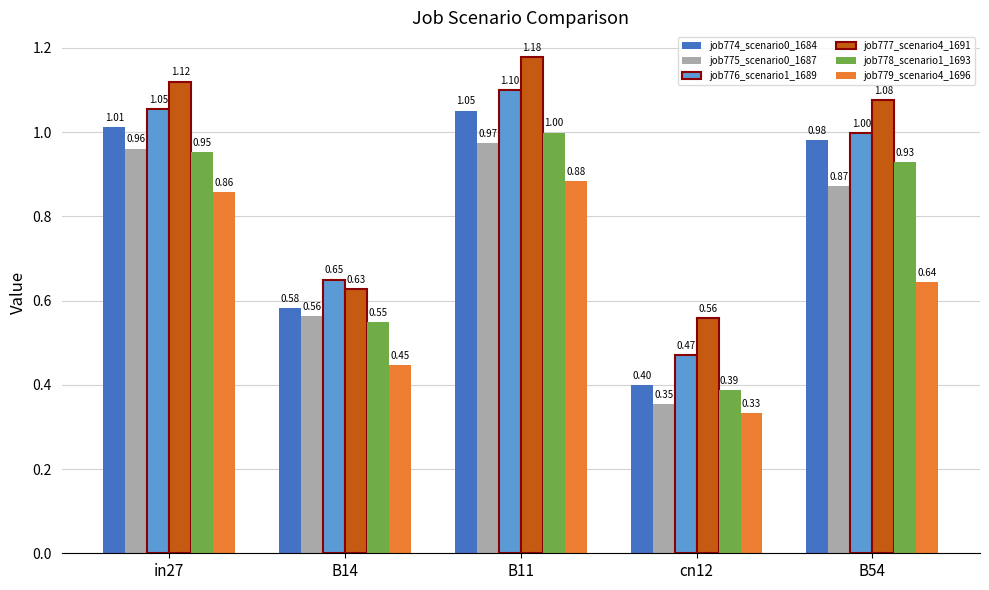

What is the label of the 2nd bar from the left?

B14